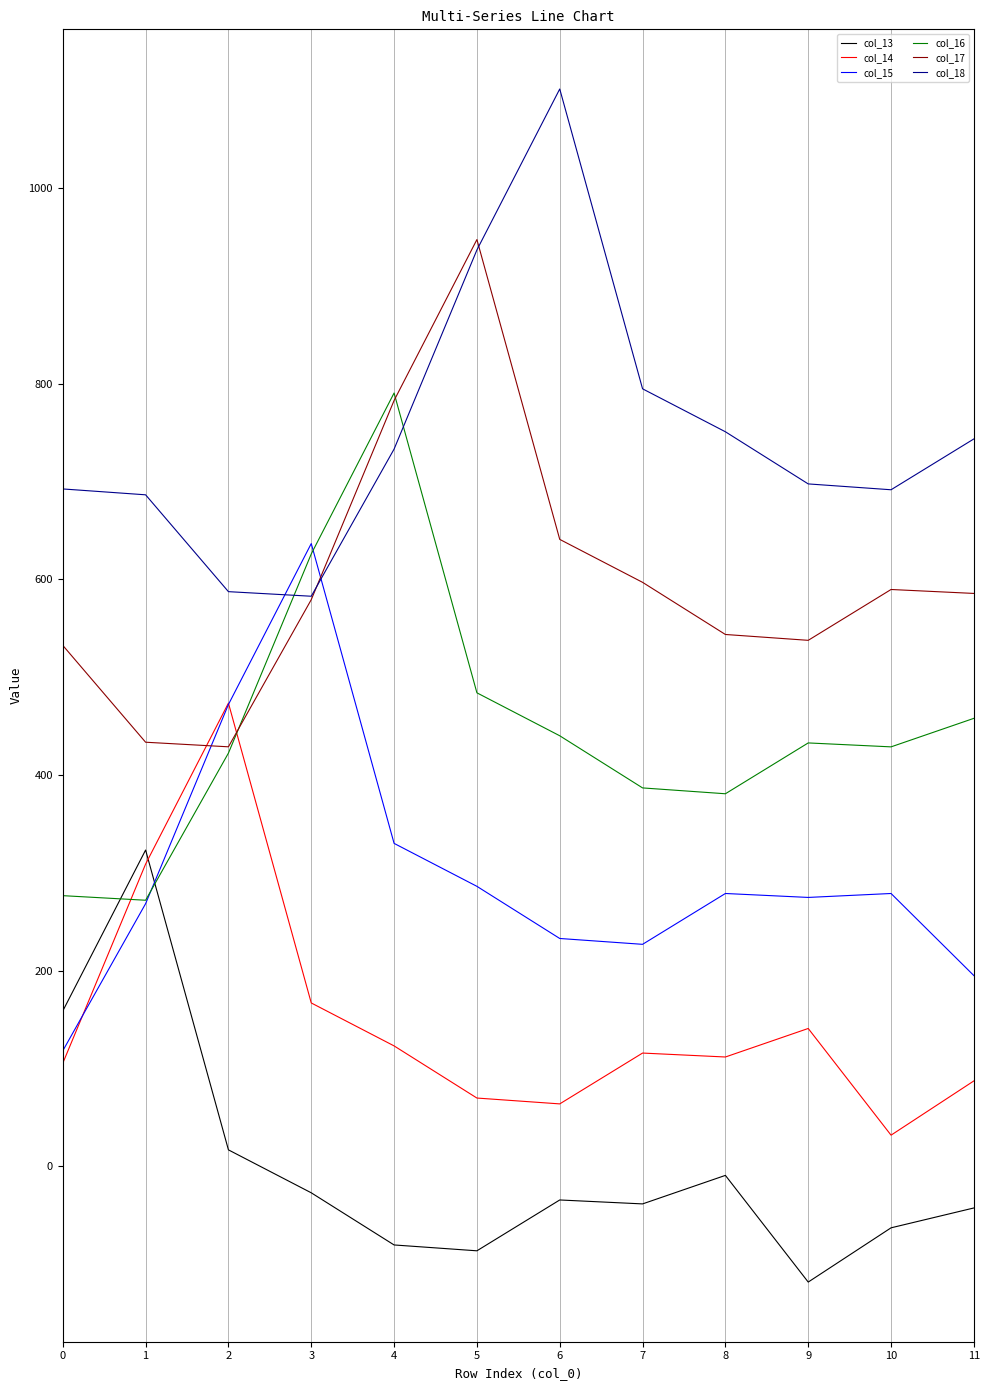

The value of col_14 at 11 is 131.4. True or false?

False